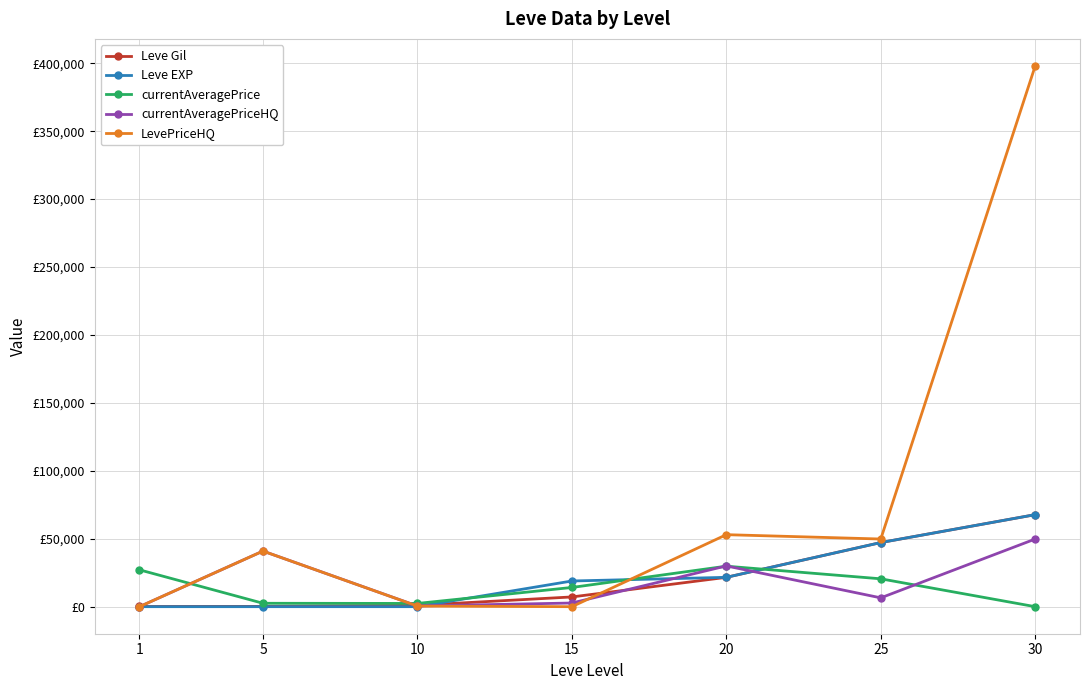

Where is LevePriceHQ nearest to the value 199000?

20